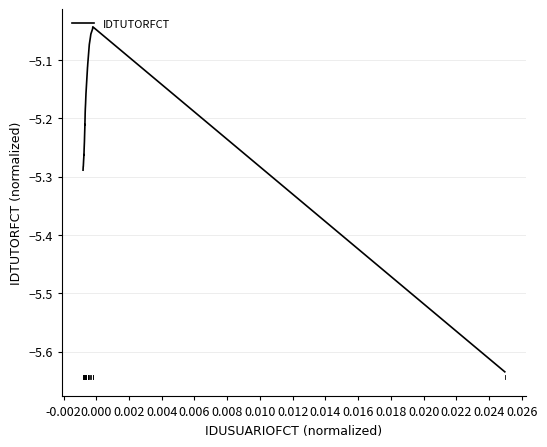

What is the difference between the maximum and minimum values?

0.6